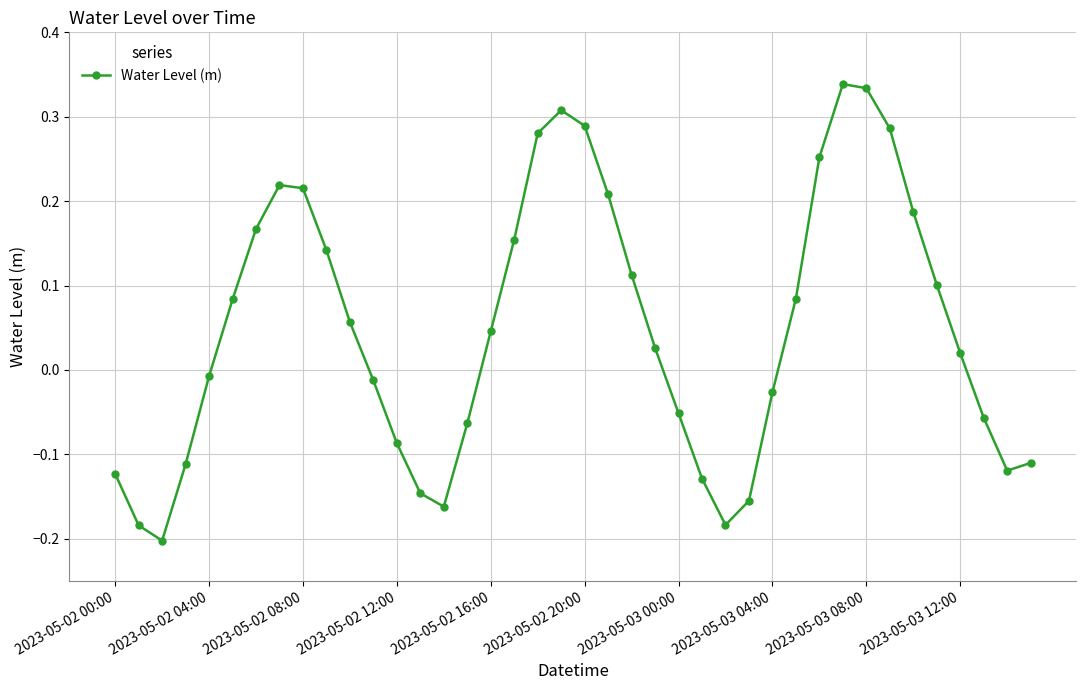

True or false: there are more than 0 points higher than both neighbors.

True